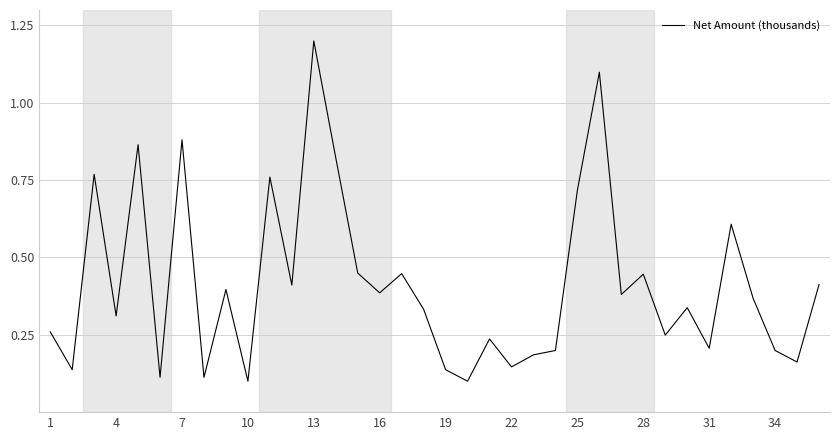

How many lines are shown in the chart?

1